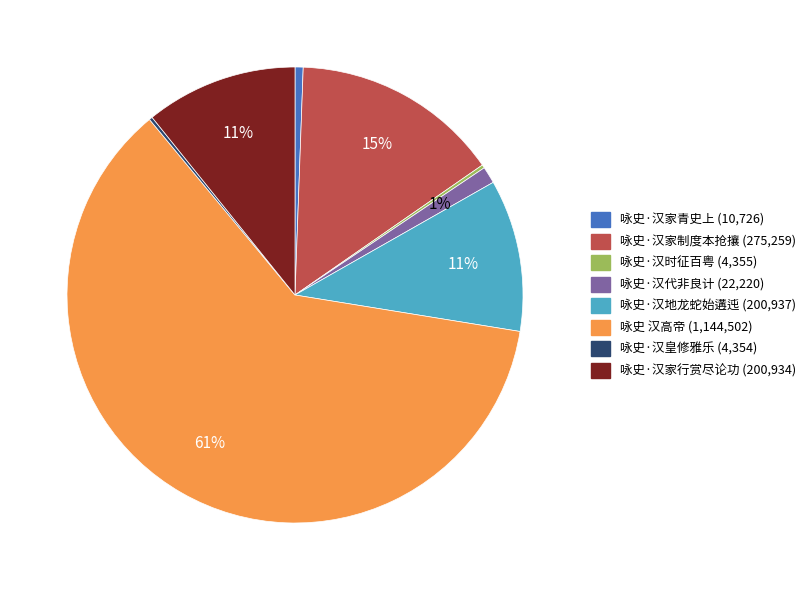

To the nearest percent, what is the difference between the largest and smallest slice percentages?

61%